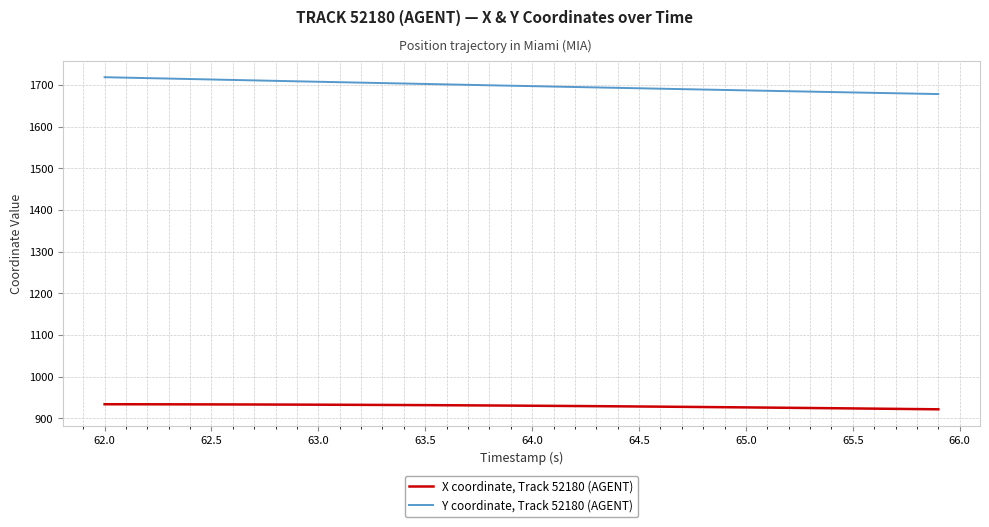

What is the minimum value shown in the chart?

921.4